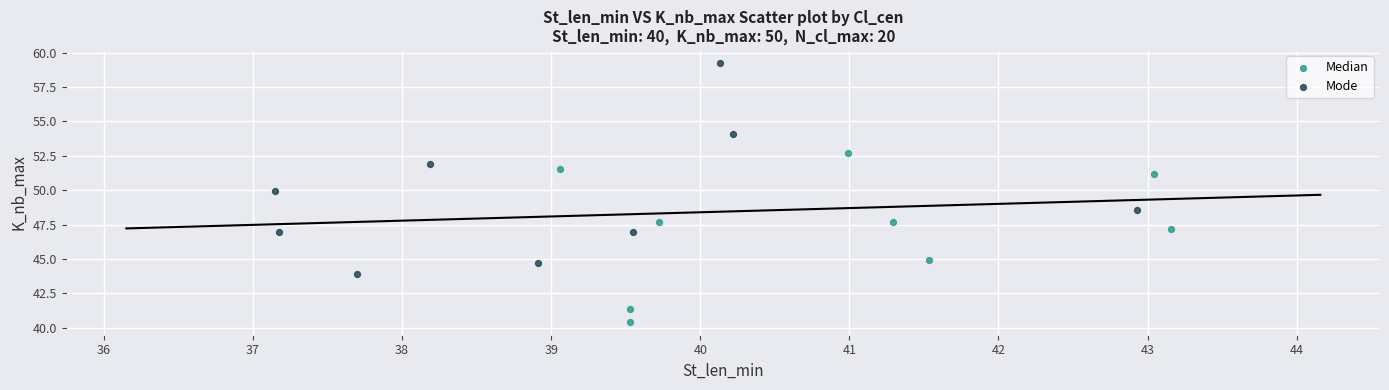

Which series reaches the minimum Y coordinate?

Median